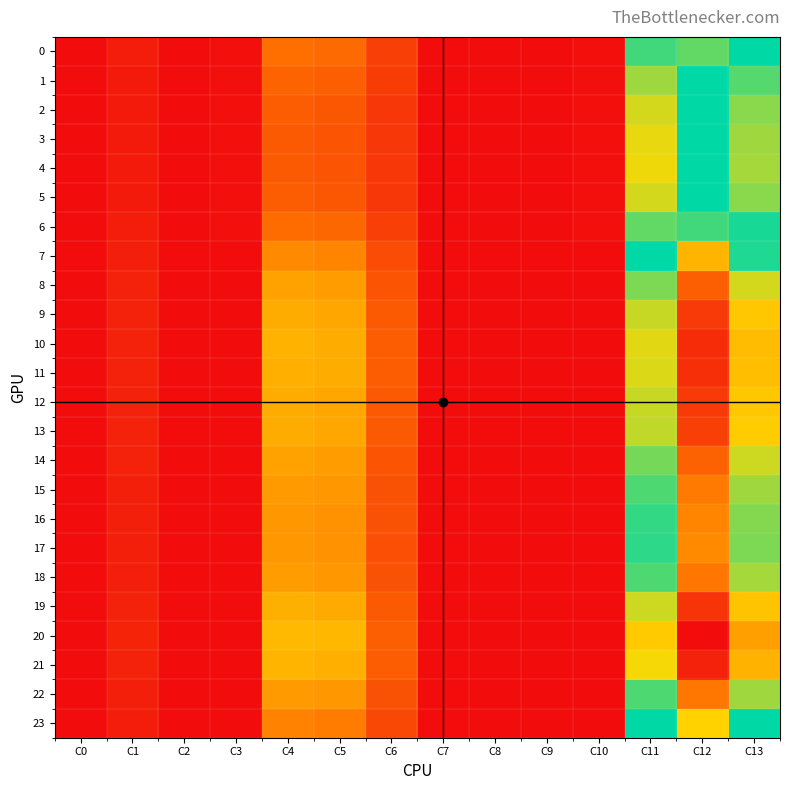

How many series are shown in this chart?

24